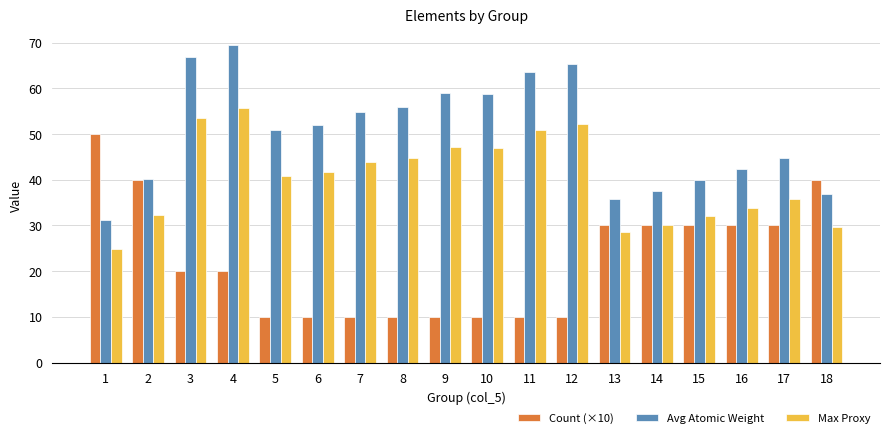

How many data points does each series have?

18